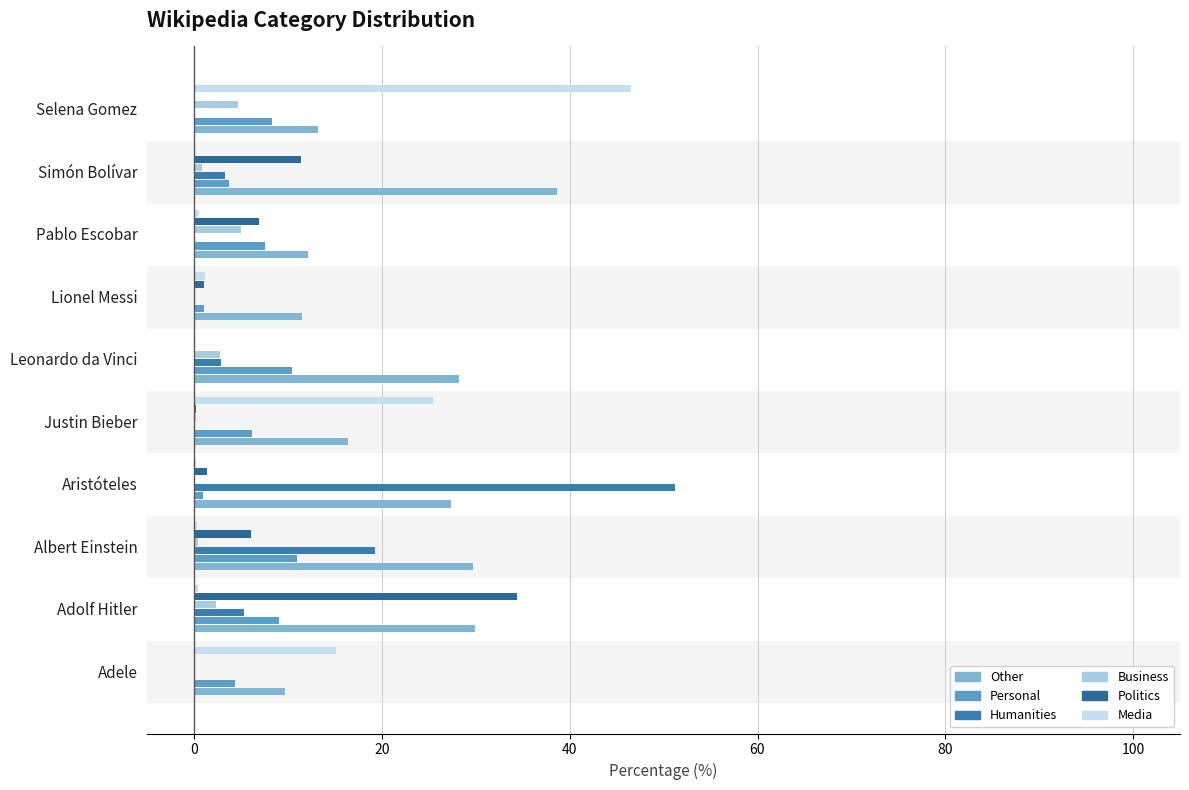

Which series has the largest total across all categories?

Other